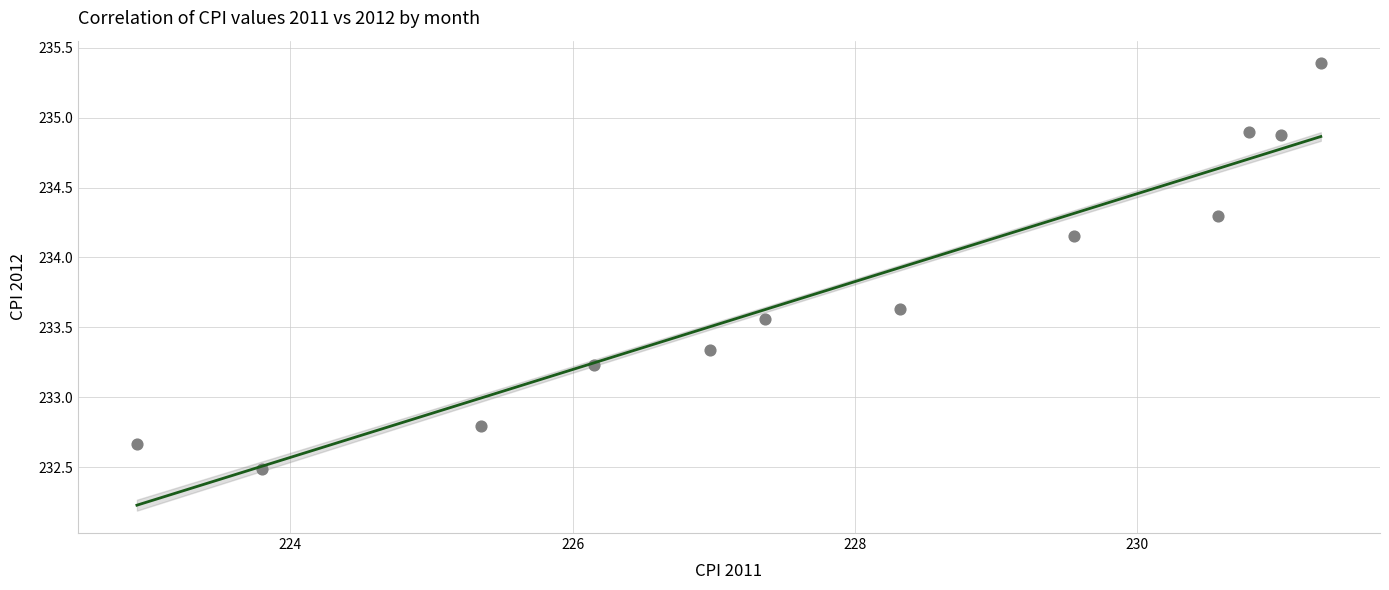

What is the range of X values (max minus min)?

8.4